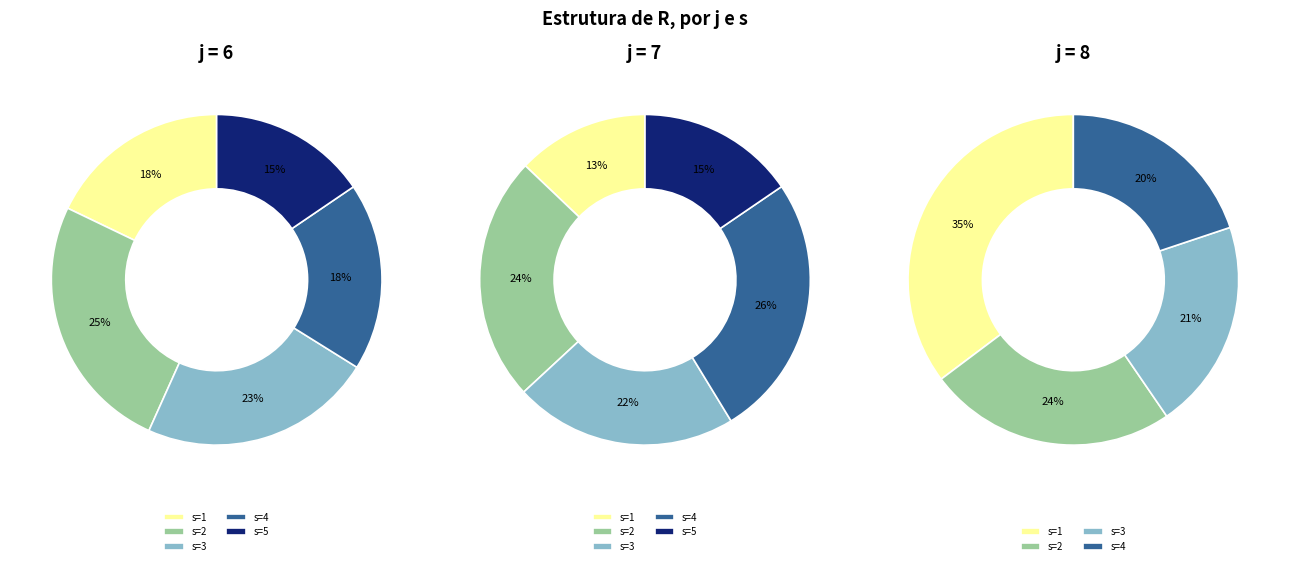

Is it true that 0 is 23% of the pie?

False